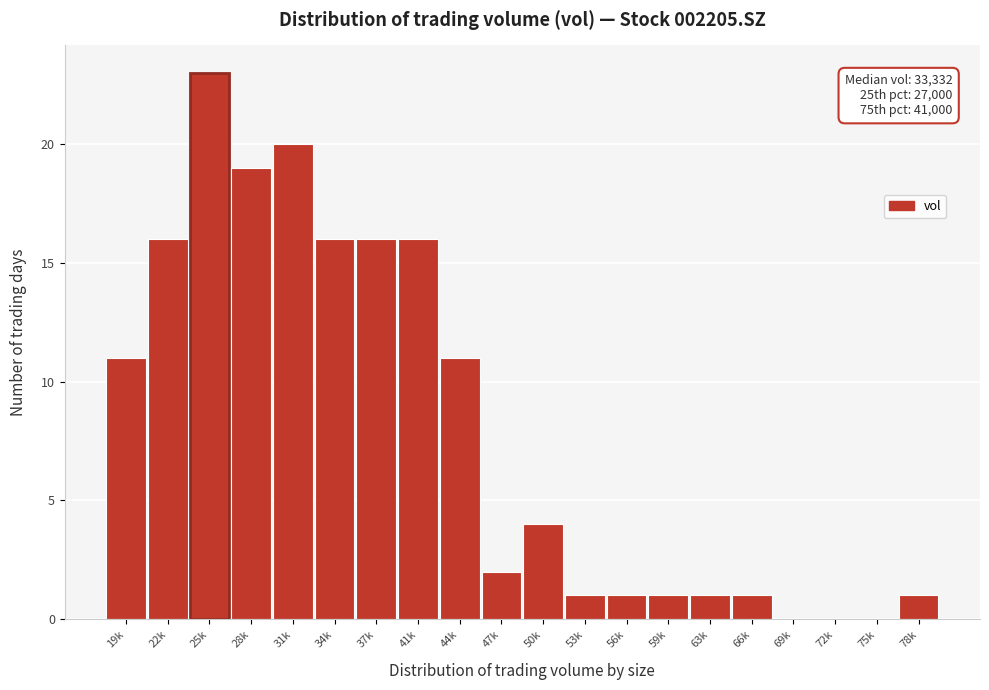

Reading left to right, what are all the values shown in this chart?

19k=11	22k=16	25k=23	28k=19	31k=20	34k=16	37k=16	41k=16	44k=11	47k=2	50k=4	53k=1	56k=1	59k=1	63k=1	66k=1	69k=0	72k=0	75k=0	78k=1